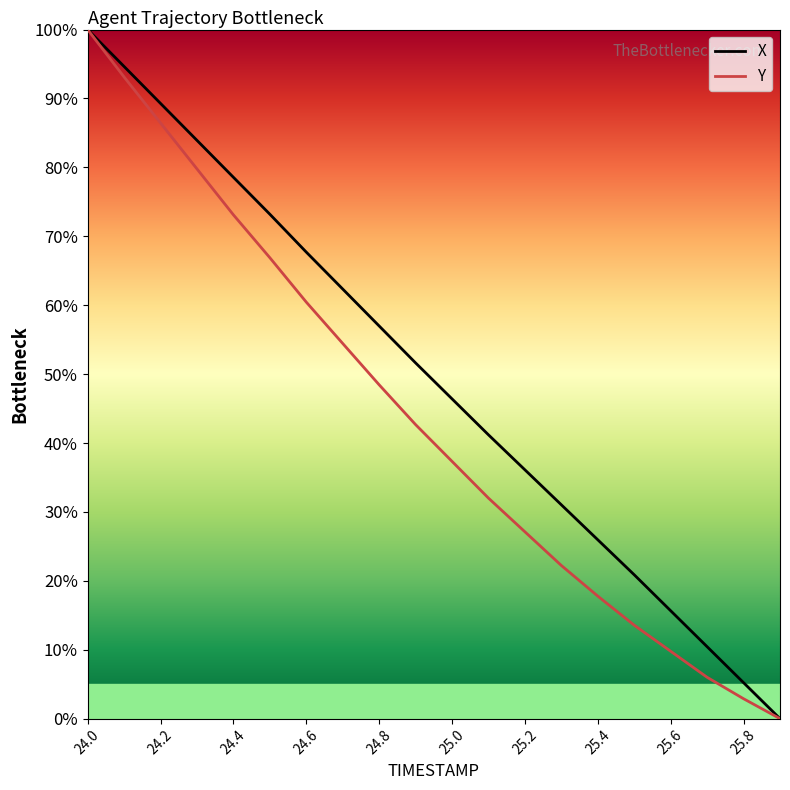

Rank the series by their average value, from lowest to highest.

Y, X